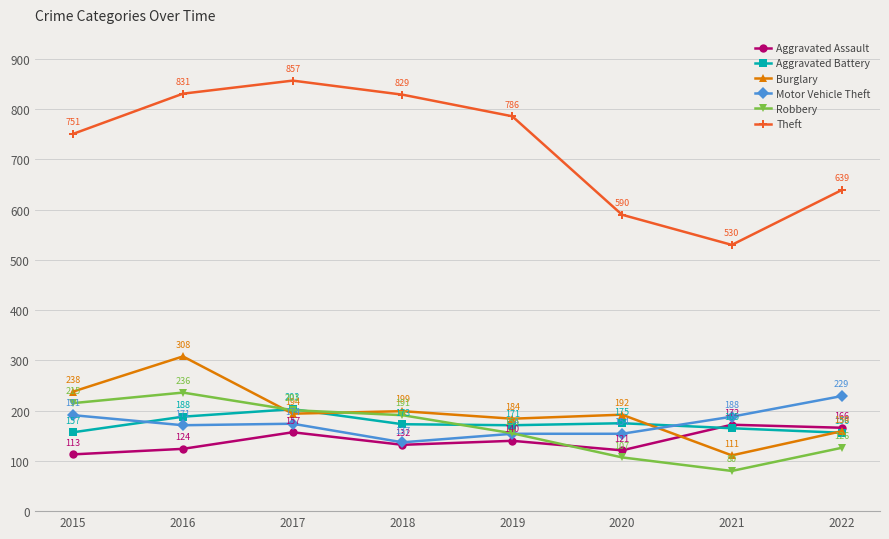

What is the maximum value shown in the chart?

857